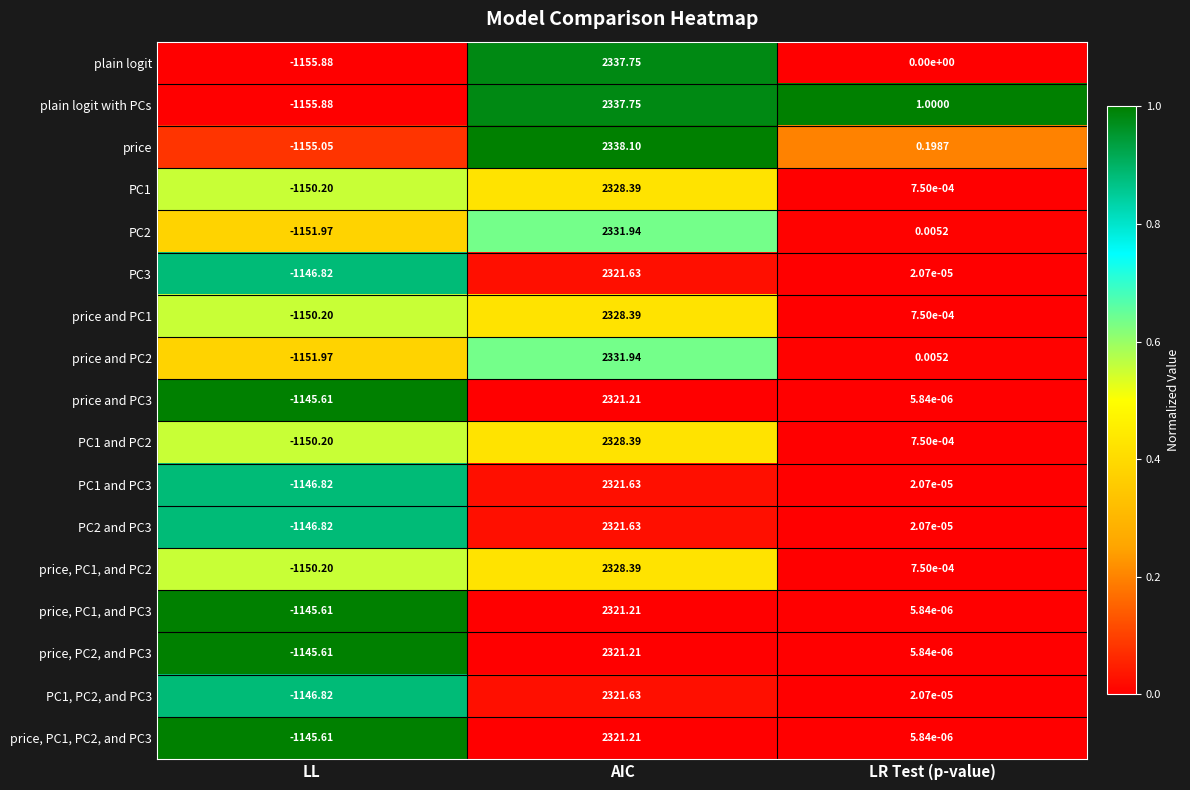

How many series are shown in this chart?

17